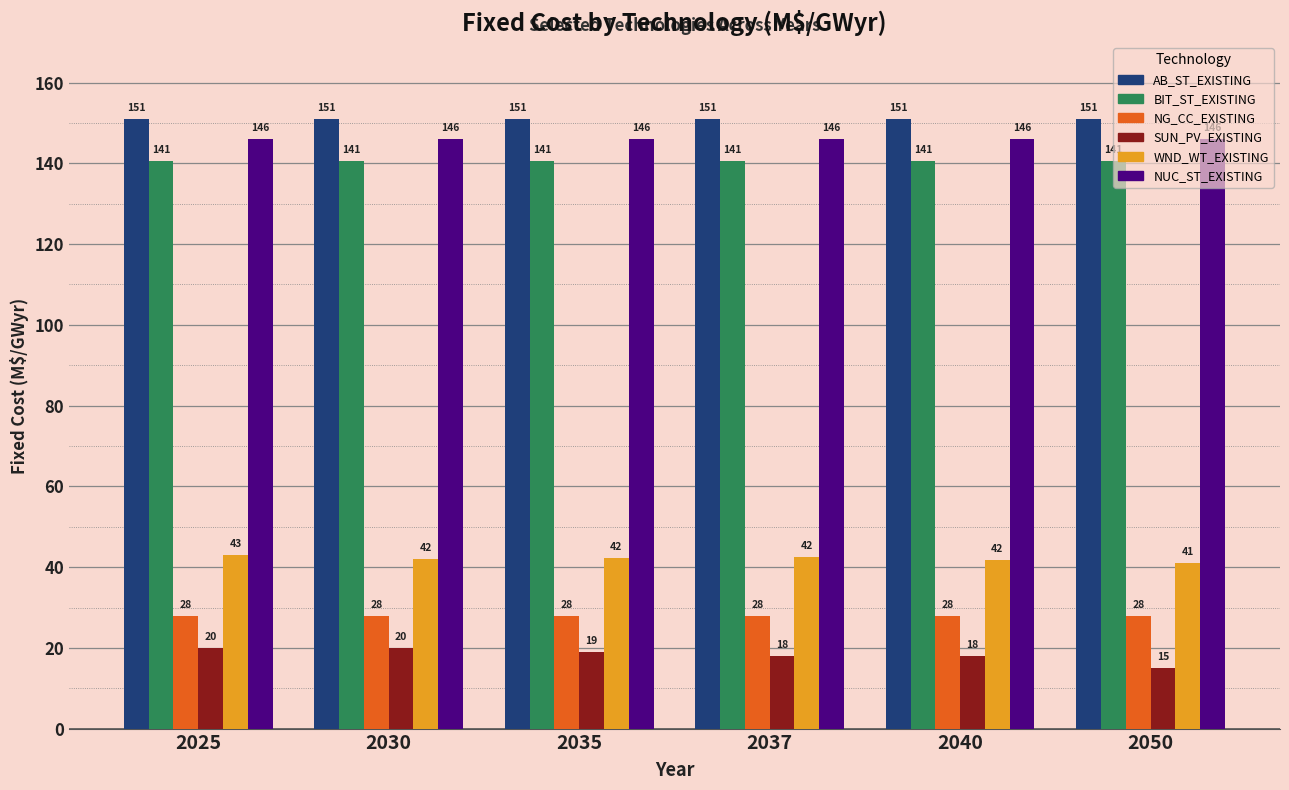

Which series has the widest spread of values?

SUN_PV_EXISTING